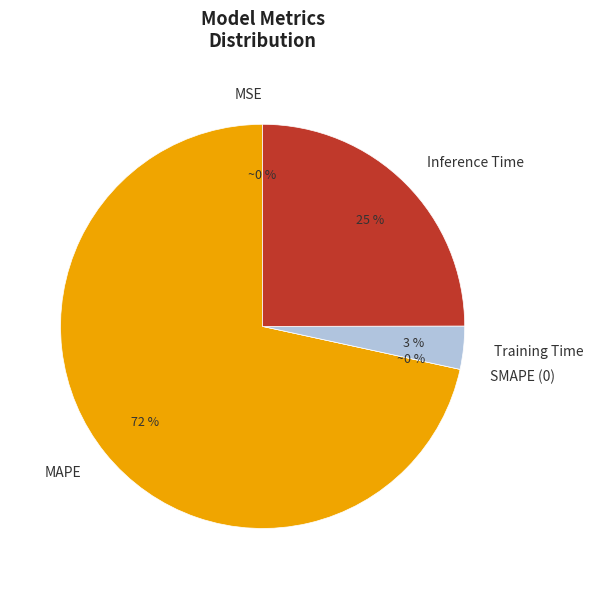

Which slice is the smallest?

SMAPE